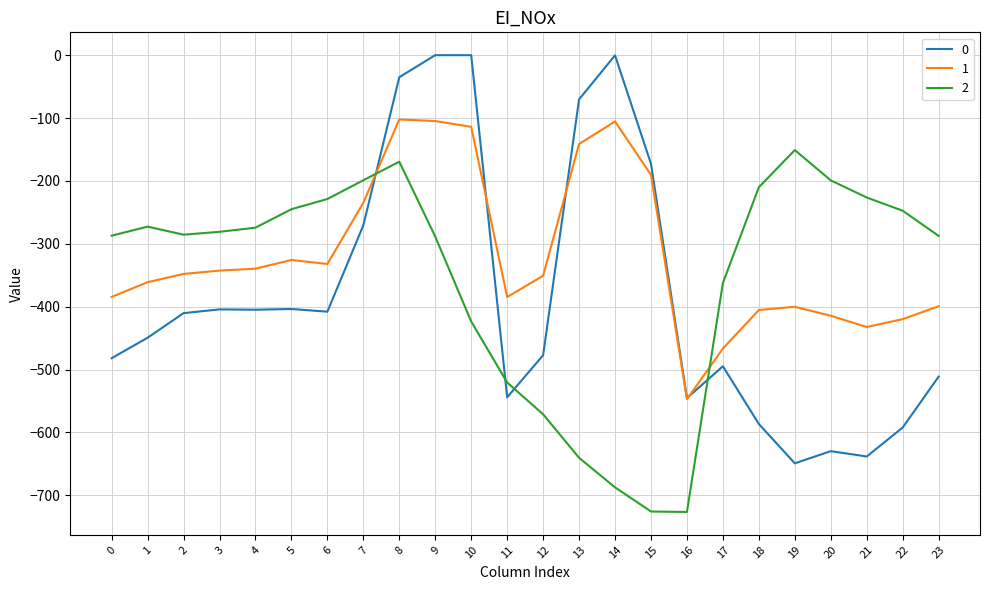

Does the chart display data point markers on the line(s)?

No